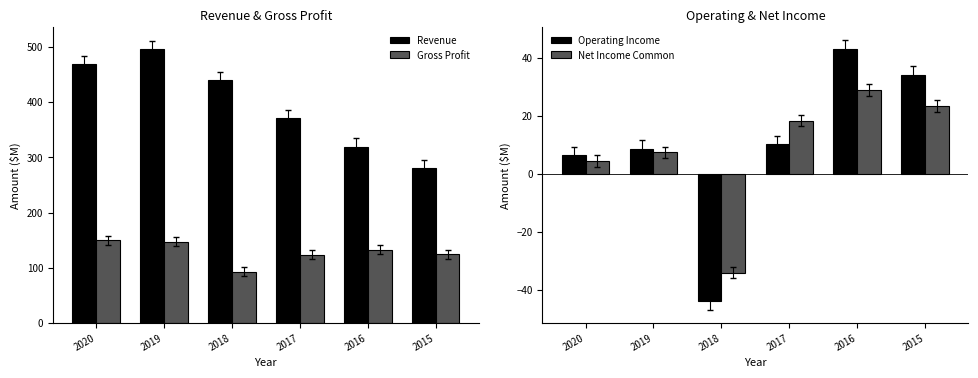

The value of Net Income Common at 2016 is 46.1. True or false?

False